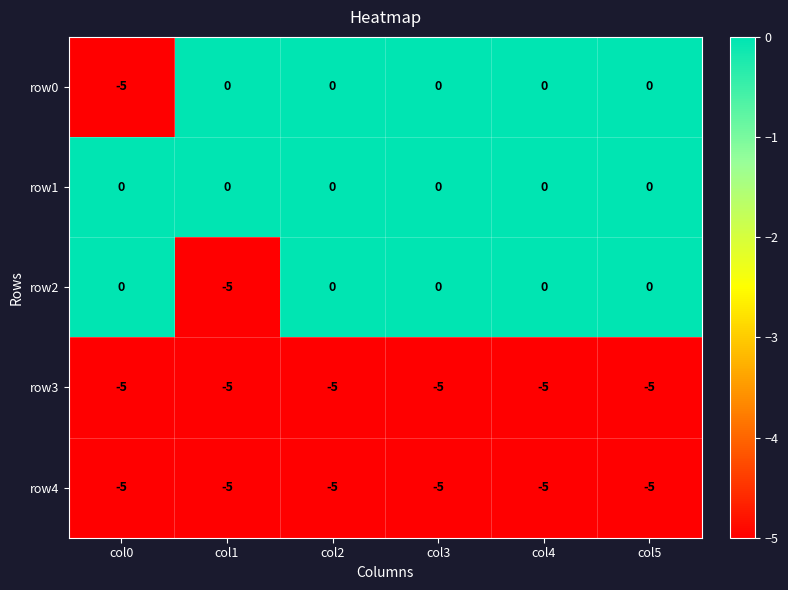

What is the smallest value displayed?

-5